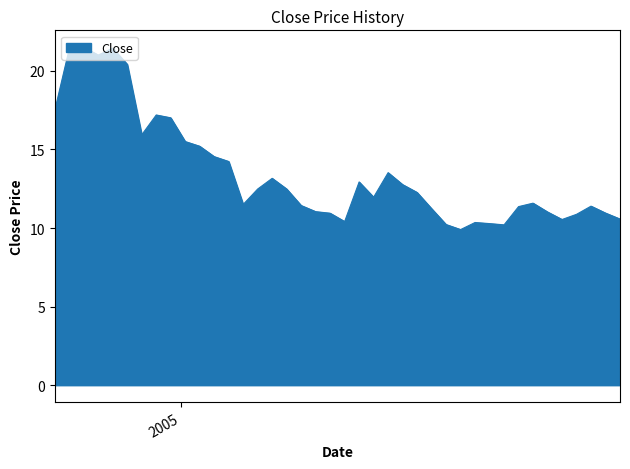

What is the average value?

13.5